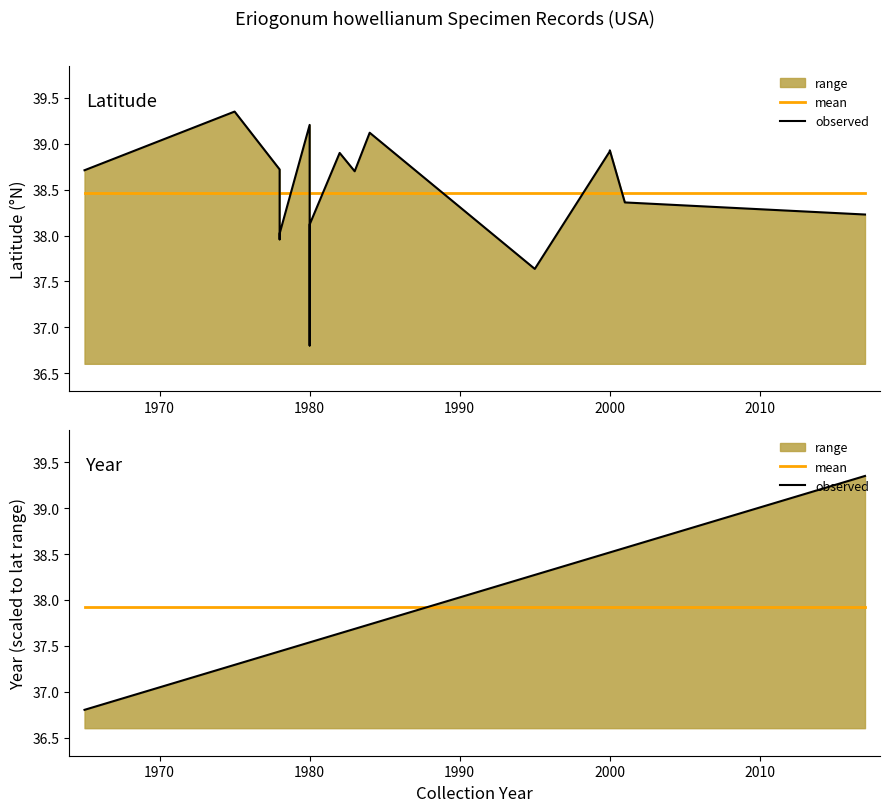

How many intersections are there between year (observed) and lat (mean)?

1